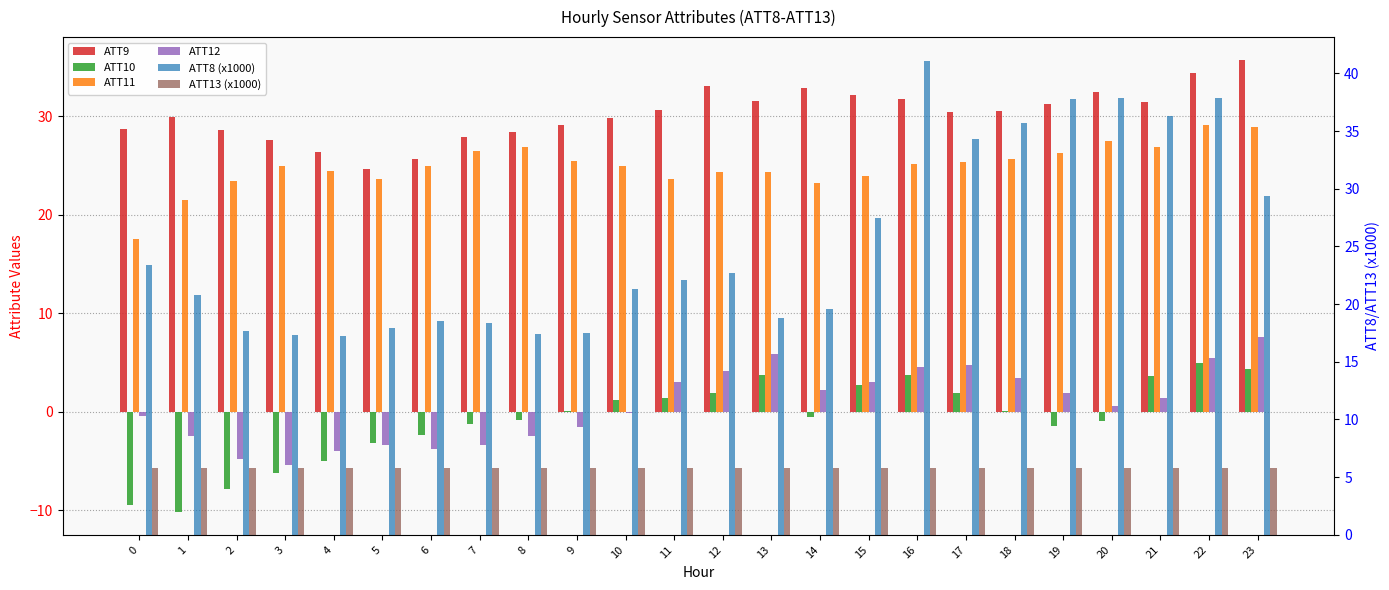

True or false: ATT8 (x1000) has a value of 38.5 at 12.

False